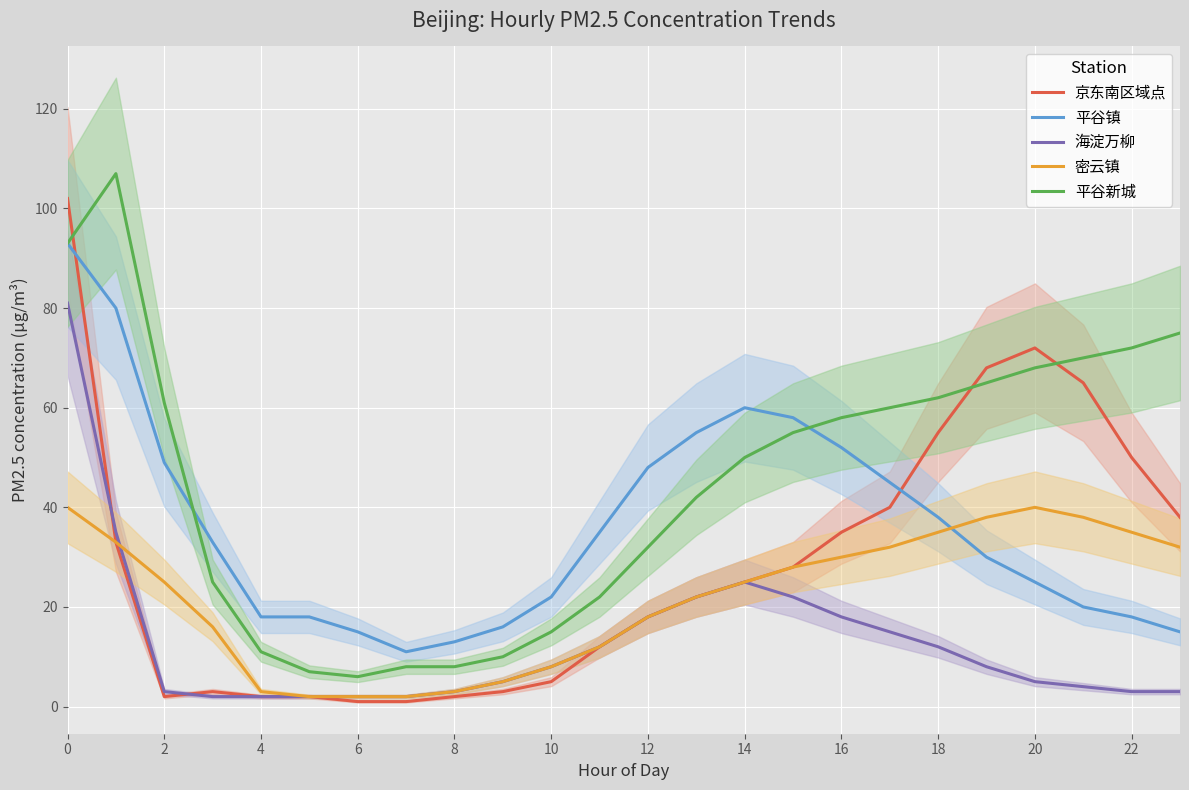

True or false: 密云镇 has a value of 18 at 21.

False